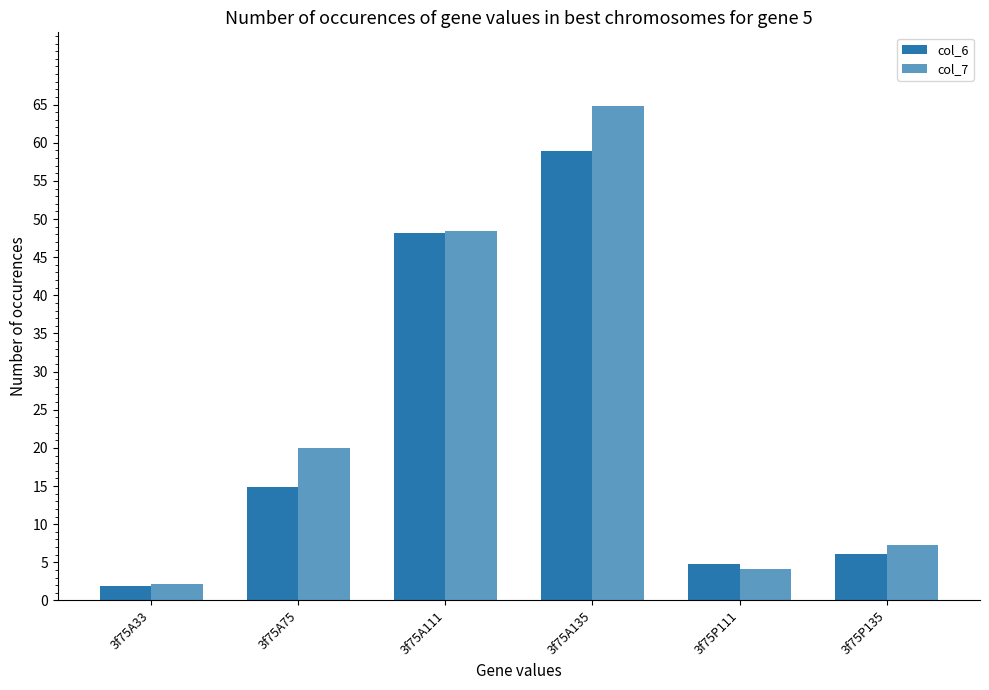

What is the difference between the maximum and minimum values in the col_6 series?

57.0